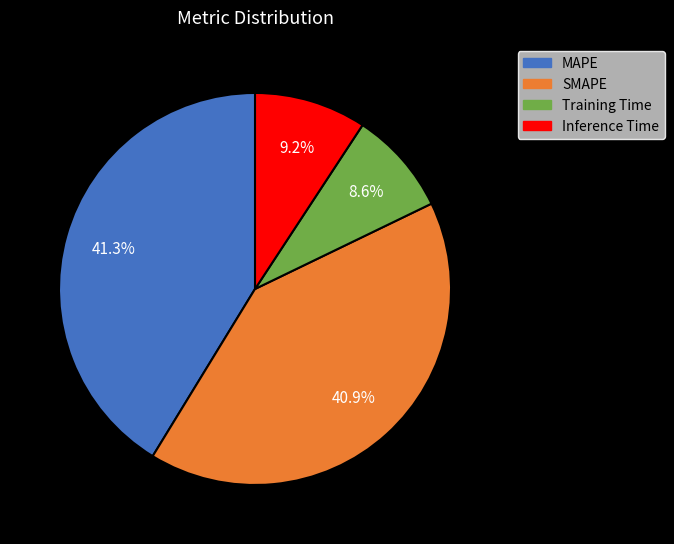

Combined, do Training Time and Inference Time account for over 50%?

No